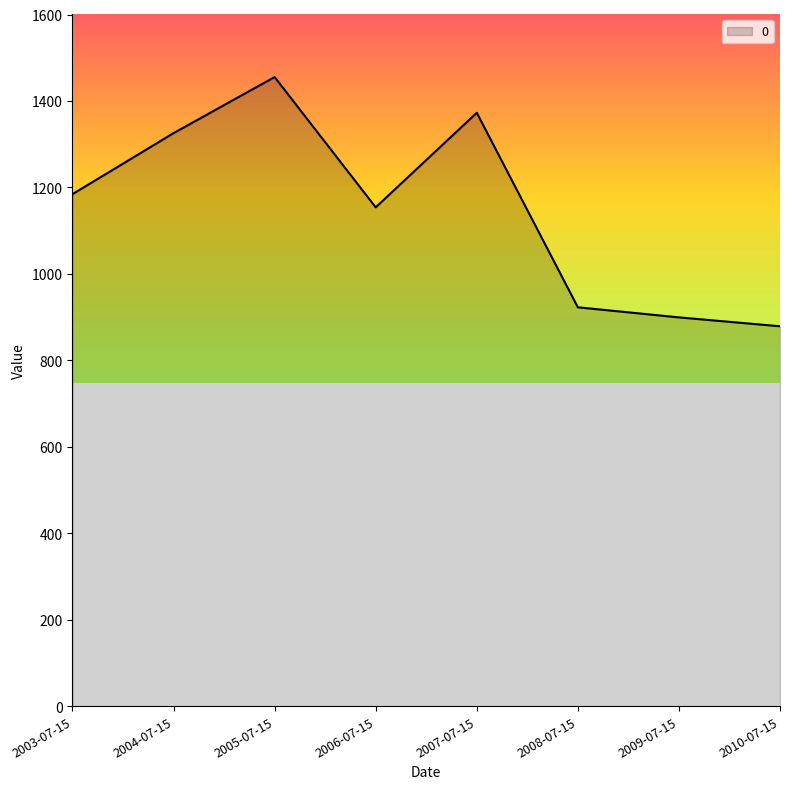

List the labels in order of value, largest first.

2005-07-15, 2007-07-15, 2004-07-15, 2003-07-15, 2006-07-15, 2008-07-15, 2009-07-15, 2010-07-15